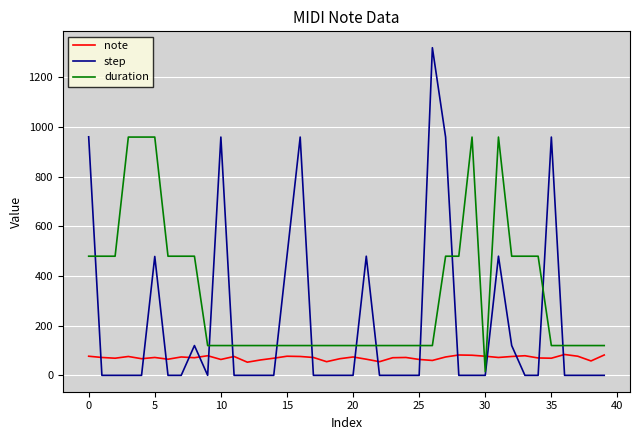

Which series has the largest total across all categories?

duration